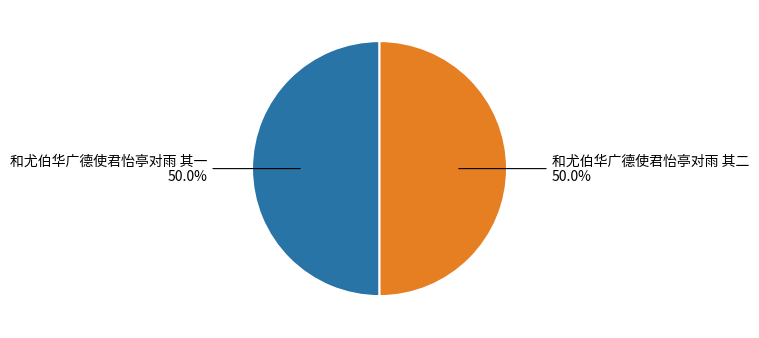

Approximately how many times larger is the value at 和尤伯华广德使君怡亭对雨 其一 compared to 和尤伯华广德使君怡亭对雨 其二?

1.0